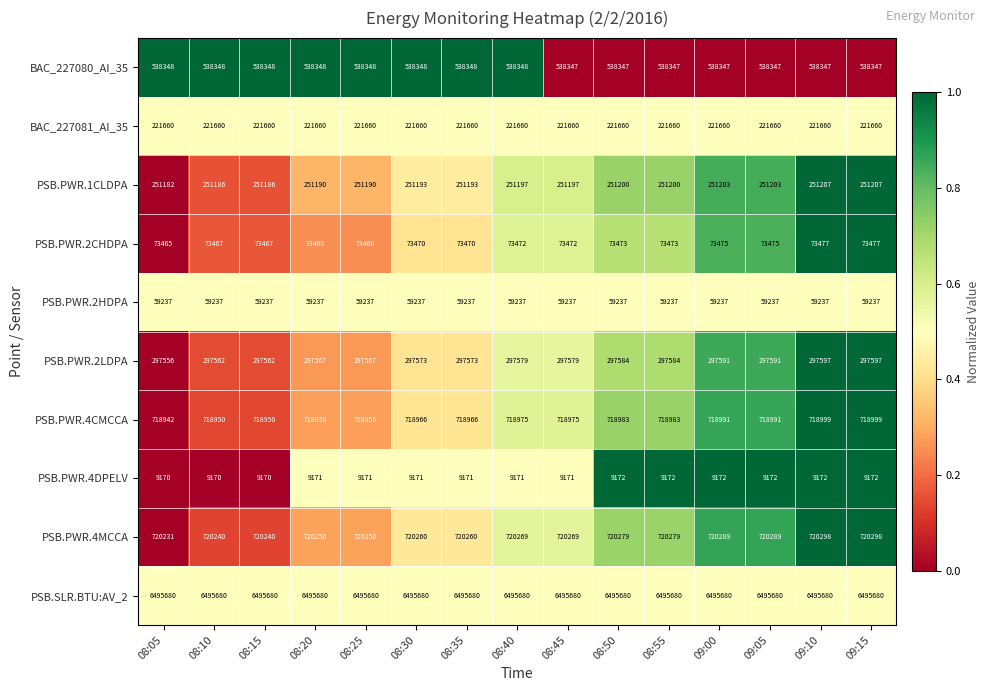

Which series has the largest total across all categories?

PSB.SLR.BTU:AV_2